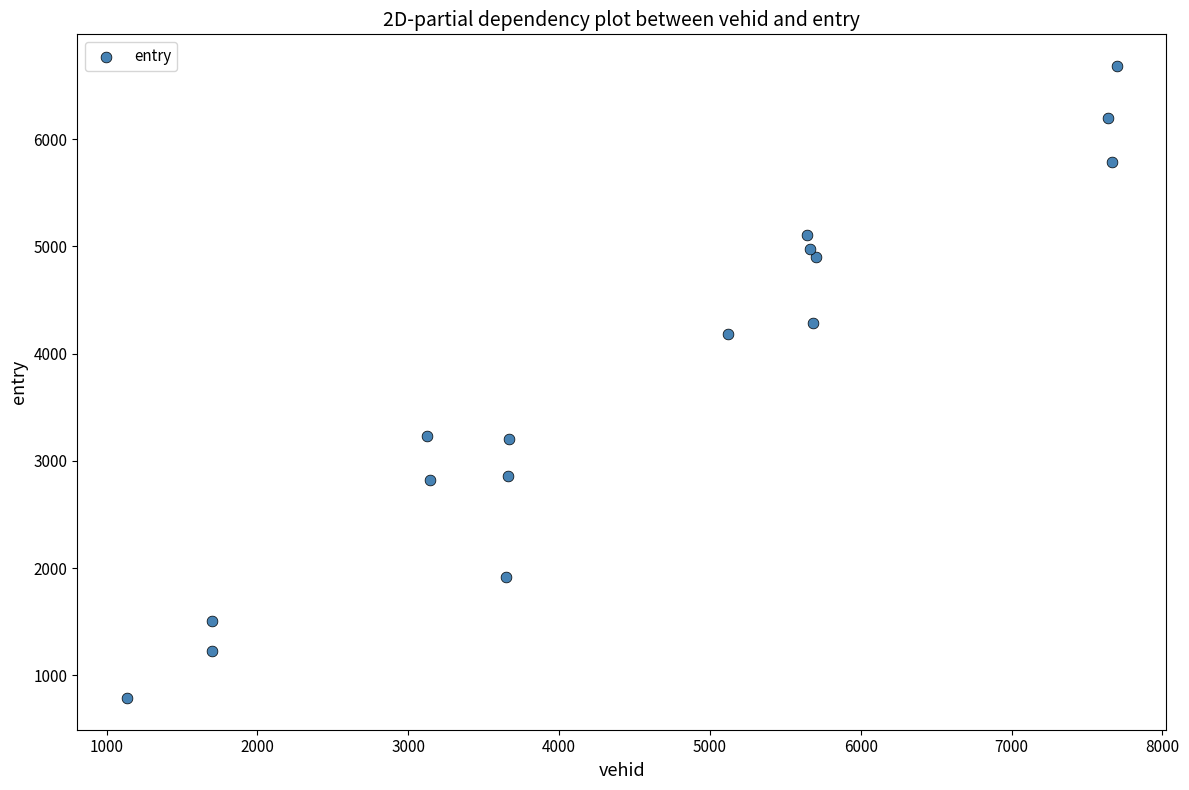

What is the range of Y values (max minus min)?

5898.4